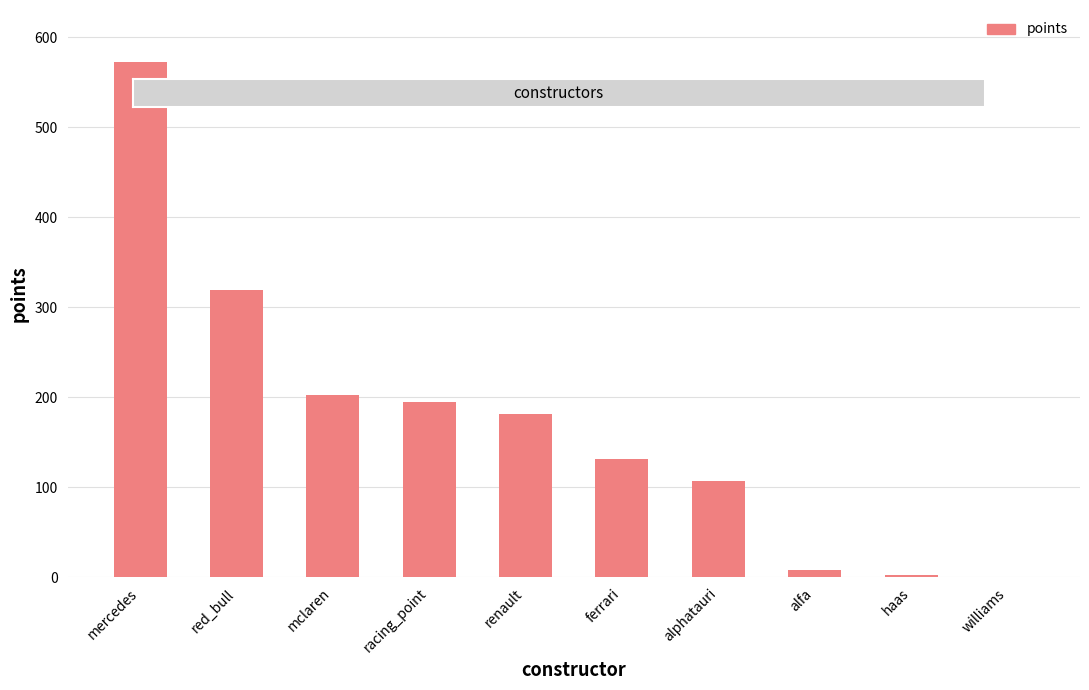

Are the bars grouped side by side (vs. stacked)?

No